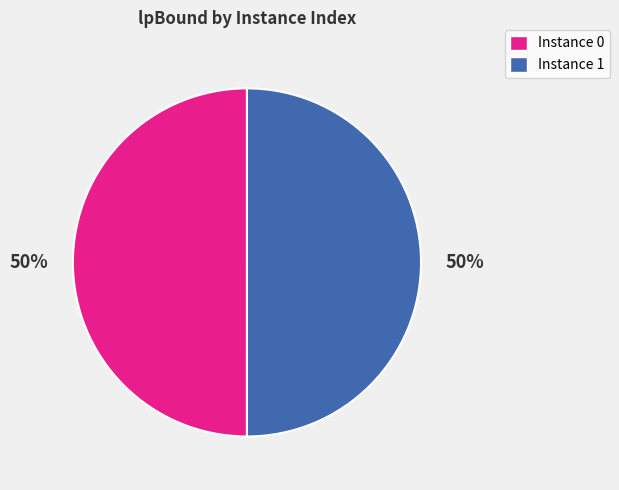

What is the ratio of the value at Instance 1 to the value at Instance 0?

1.0